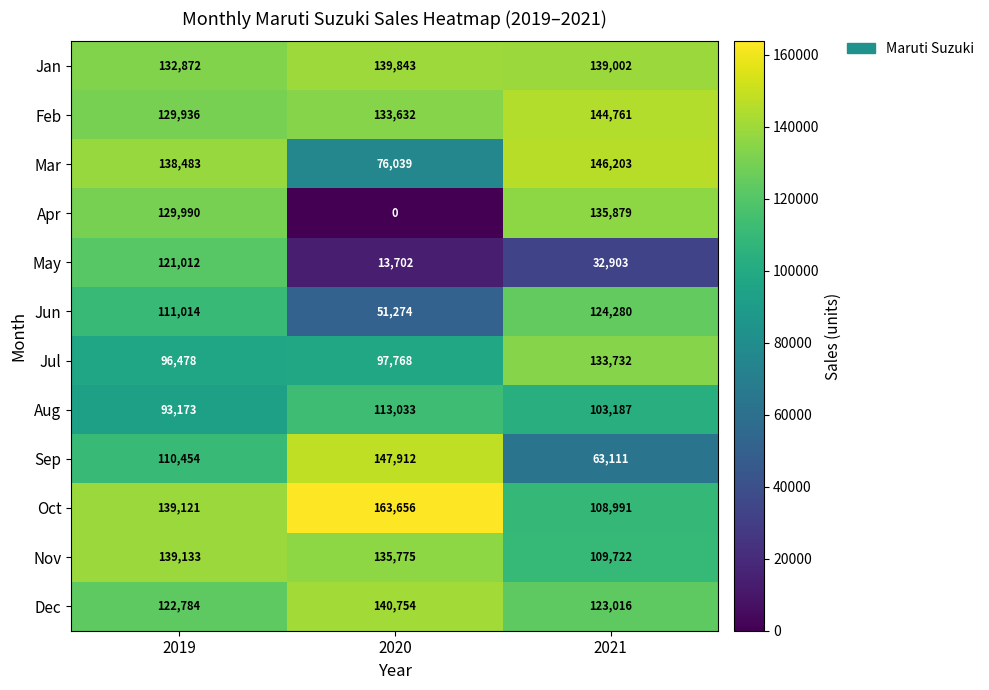

What is the difference between the highest and lowest values at 2021?

113300